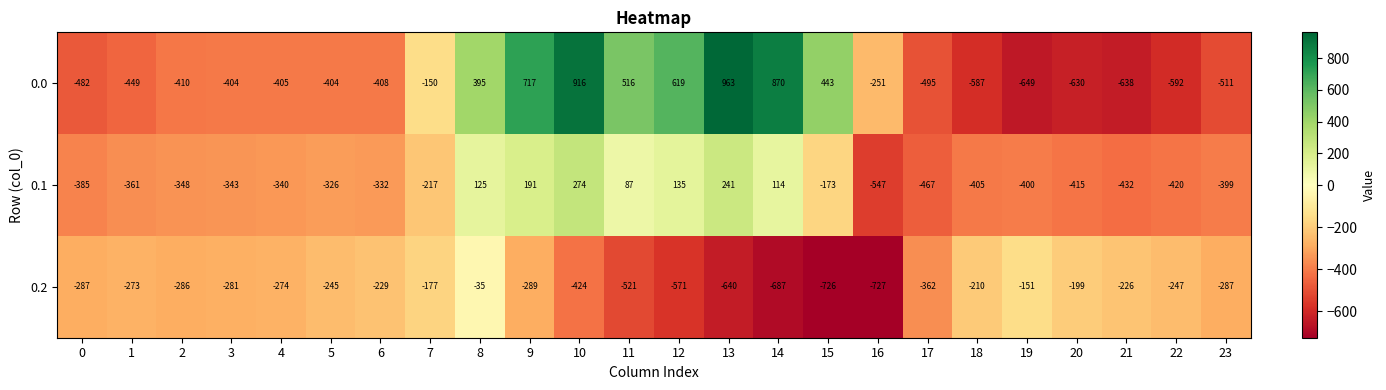

What is the maximum value shown in the chart?

963